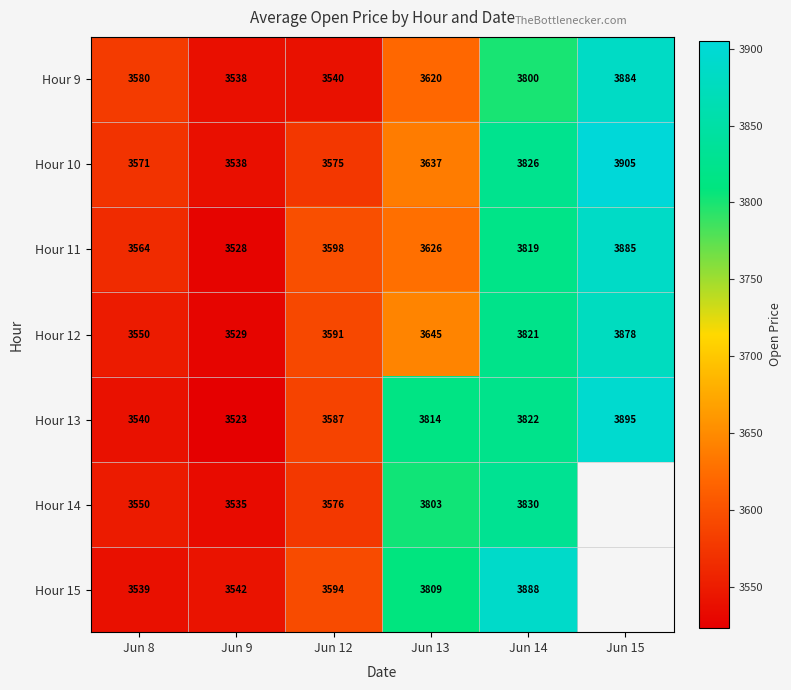

What value does the Hour 10 series have at Jun 13?

3637.0